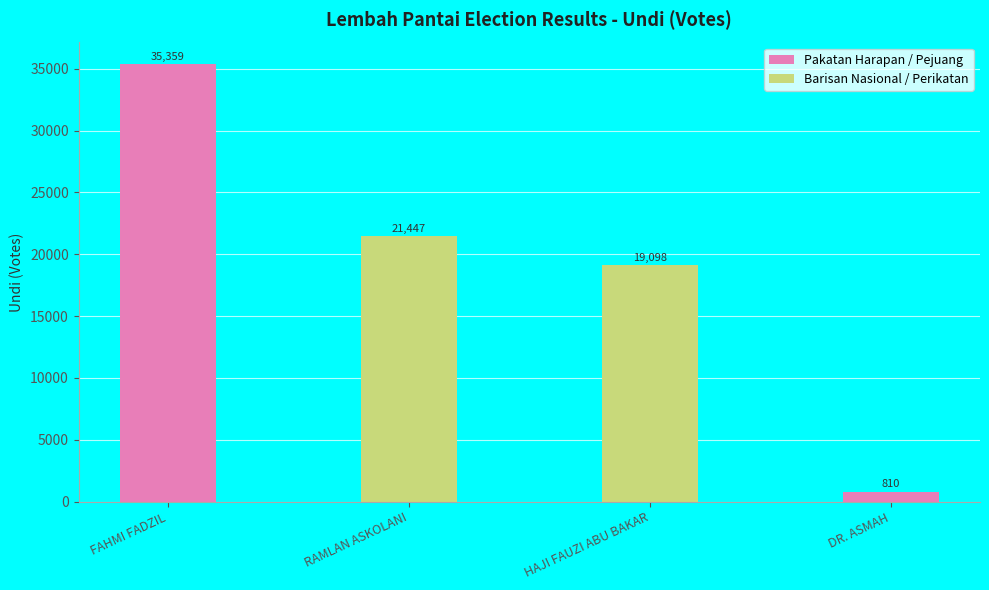

True or false: the data shows 19098 at HAJI FAUZI ABU BAKAR.

True